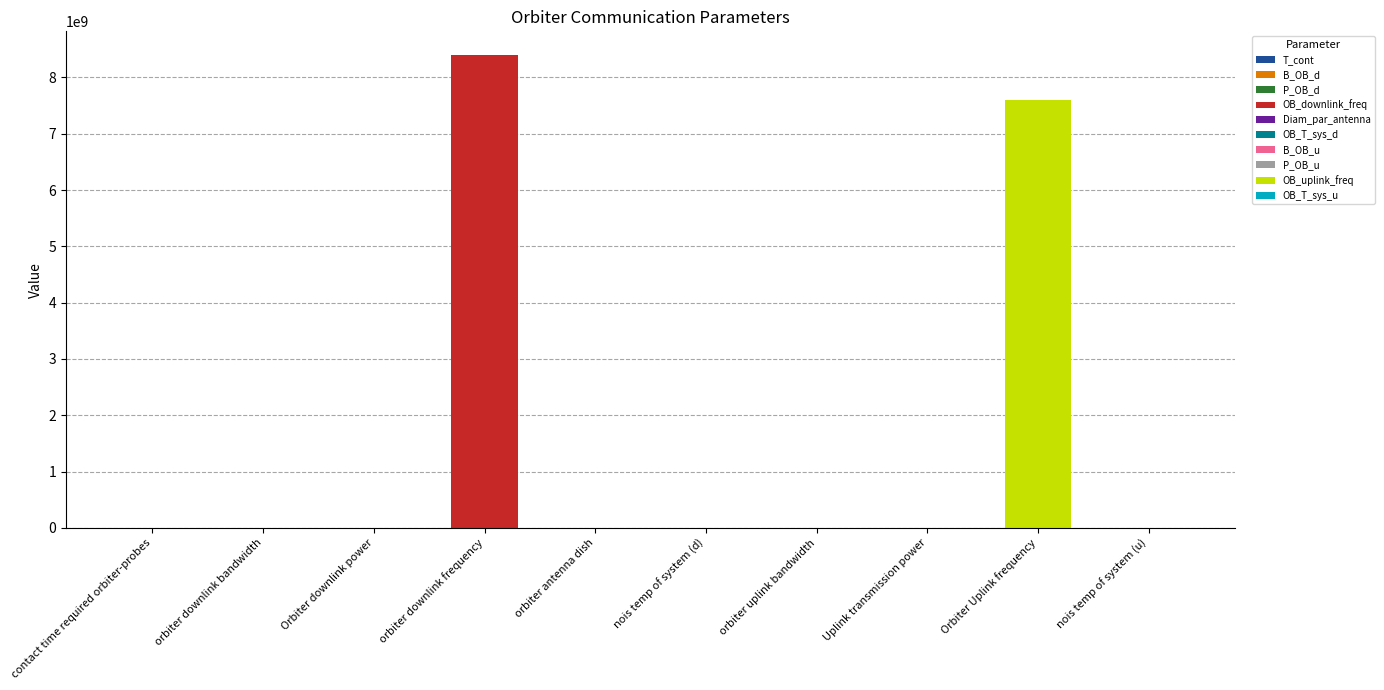

Reading left to right, extract all data points from this chart.

807.0	6000.0	100.0	8400000000.0	1.5	270.0	6000.0	50.0	7600000000.0	270.0